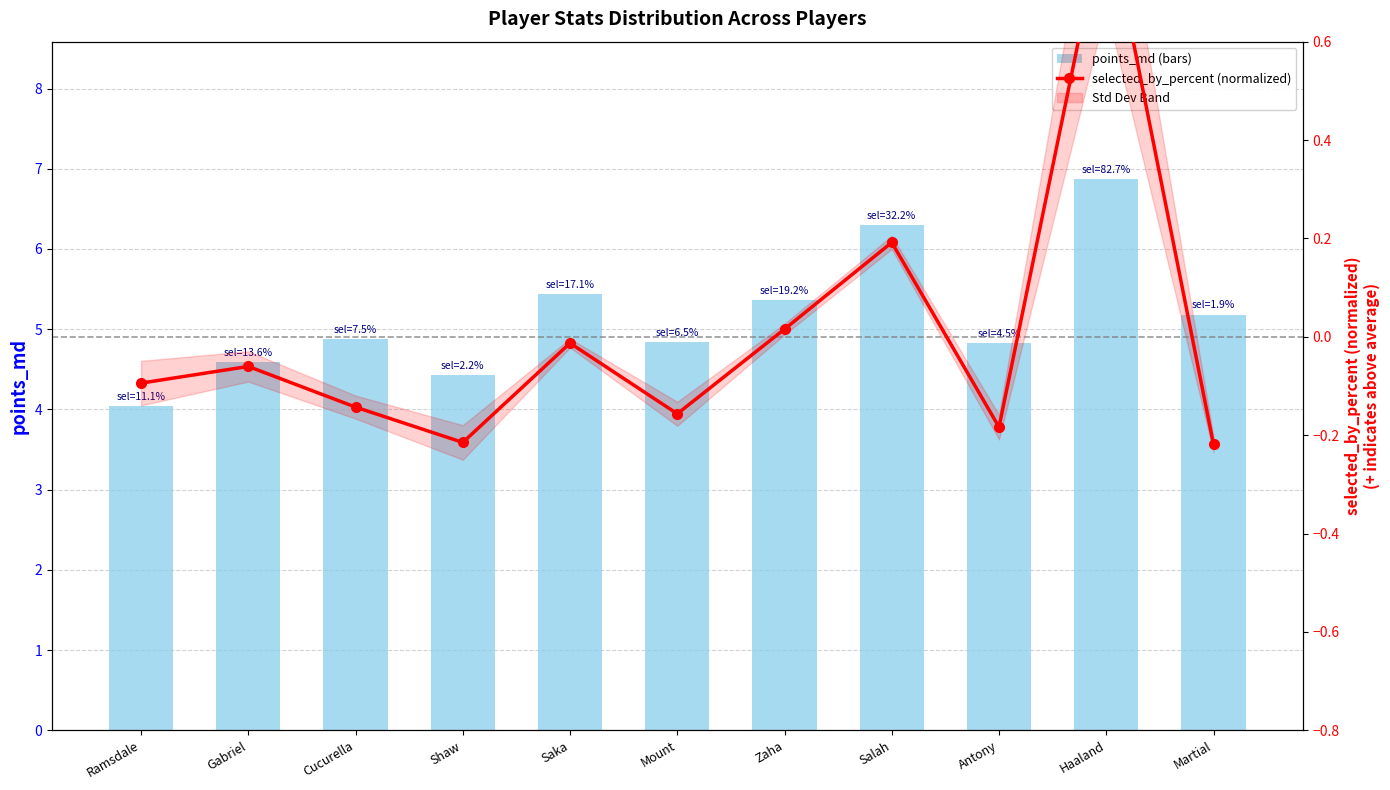

What is the maximum value for selected_by_percent (normalized)?

0.9